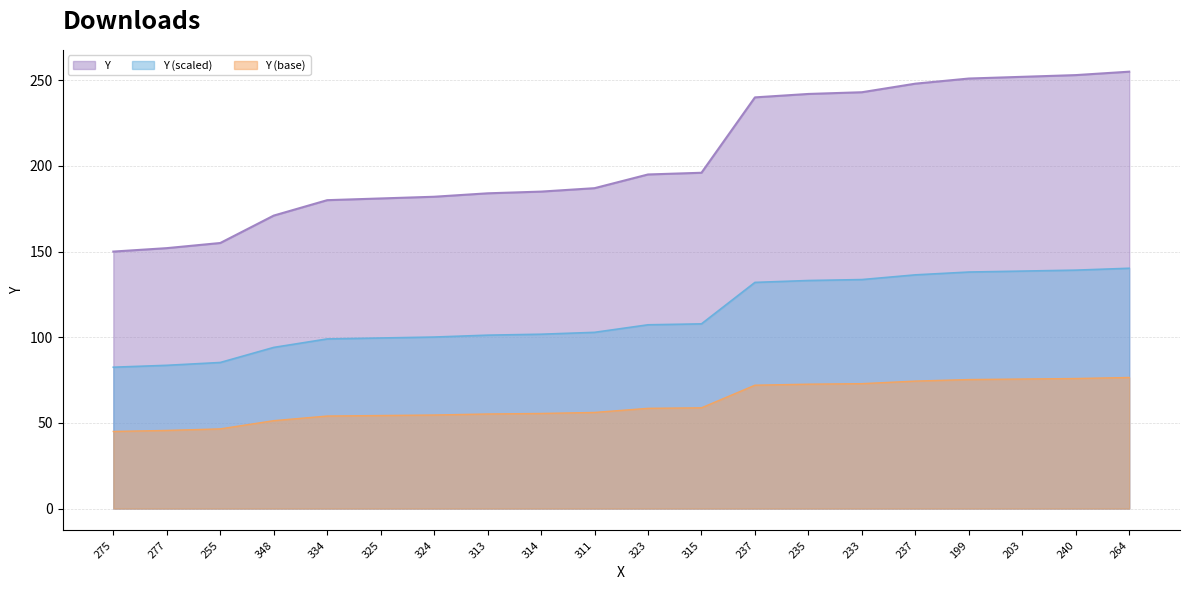

What is the minimum value shown in the chart?

45.0